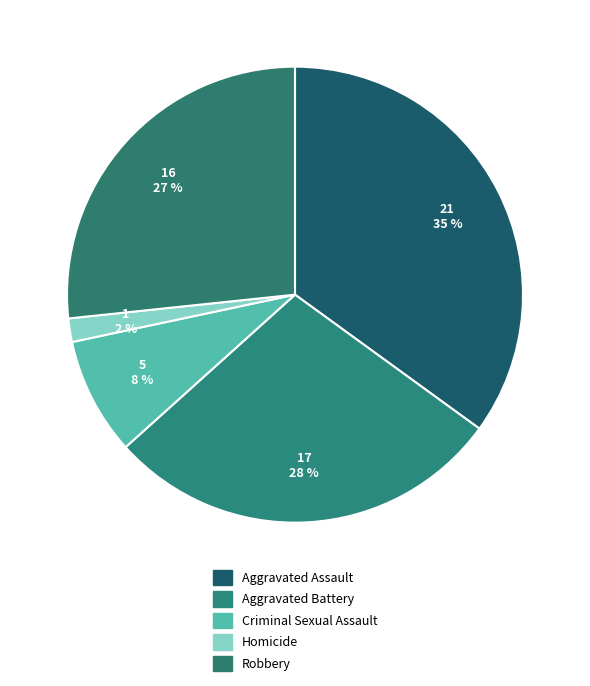

What is the ratio of the value at Homicide to the value at Aggravated Battery?

0.1